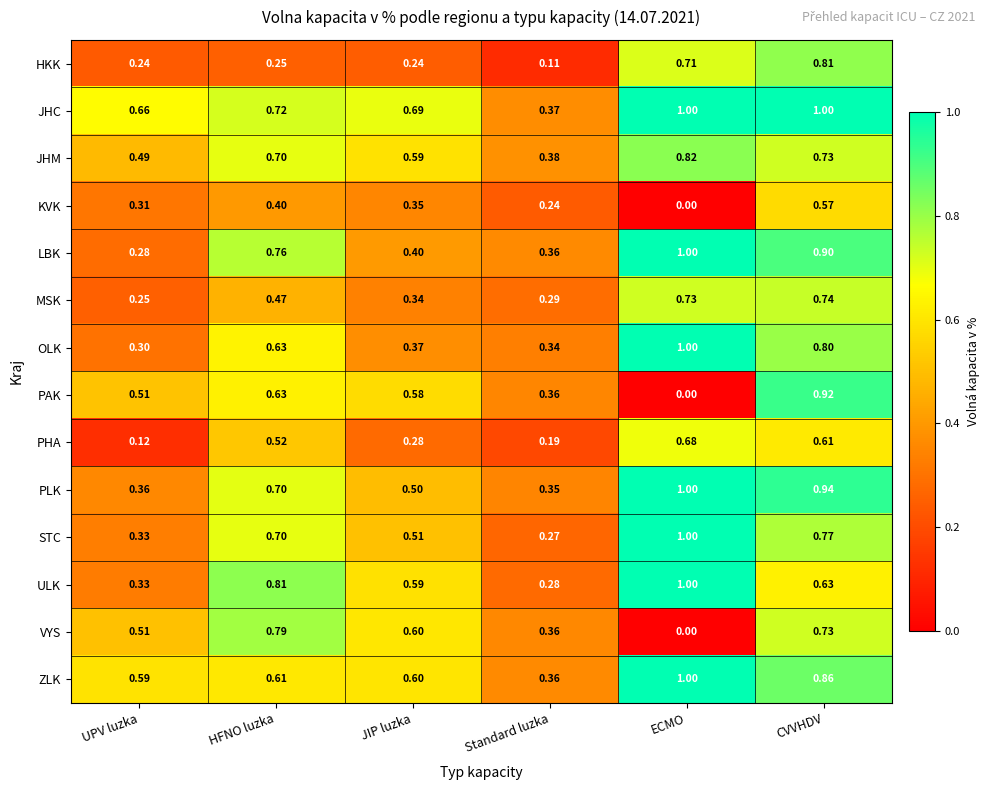

At which label is PHA closest to 0?

UPV luzka